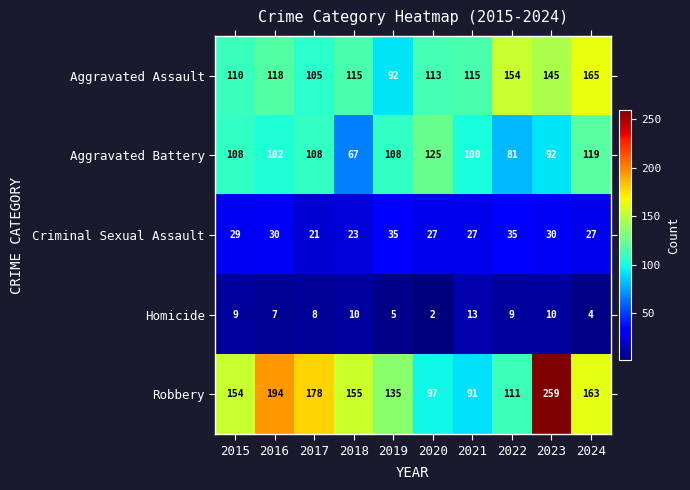

The value of Robbery at 2016 is 125. True or false?

False